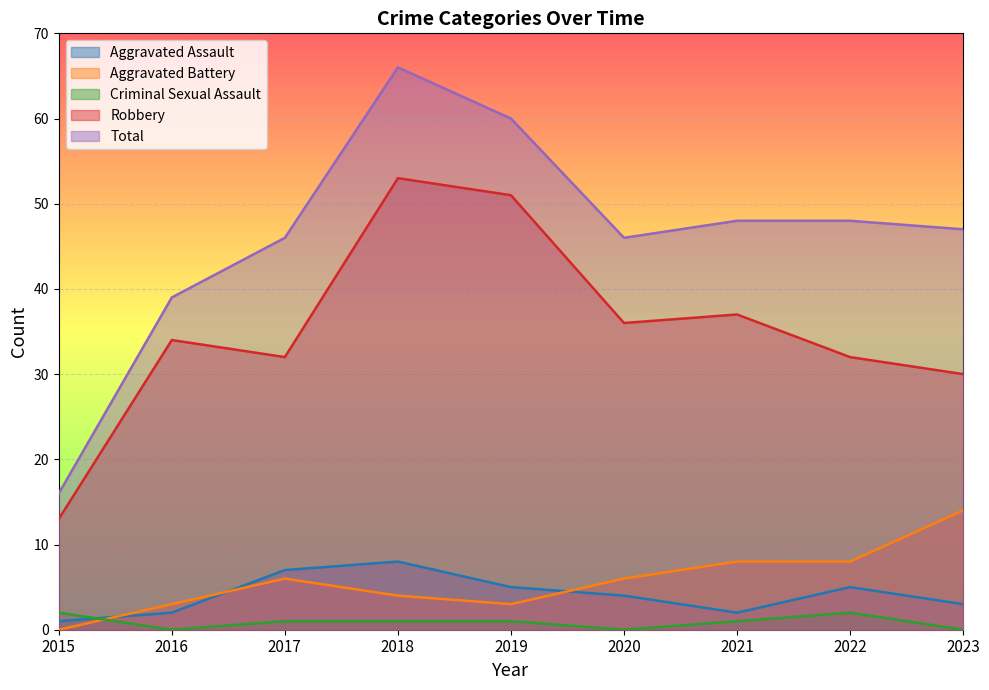

True or false: Robbery has a value of 34 at 2016.

True